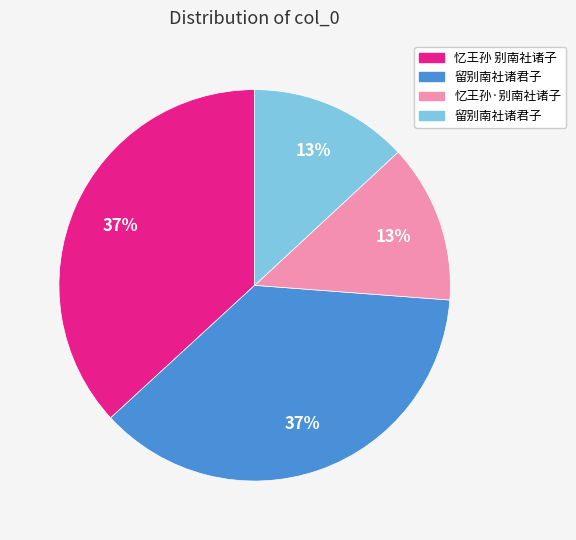

Does any single category account for the majority?

No